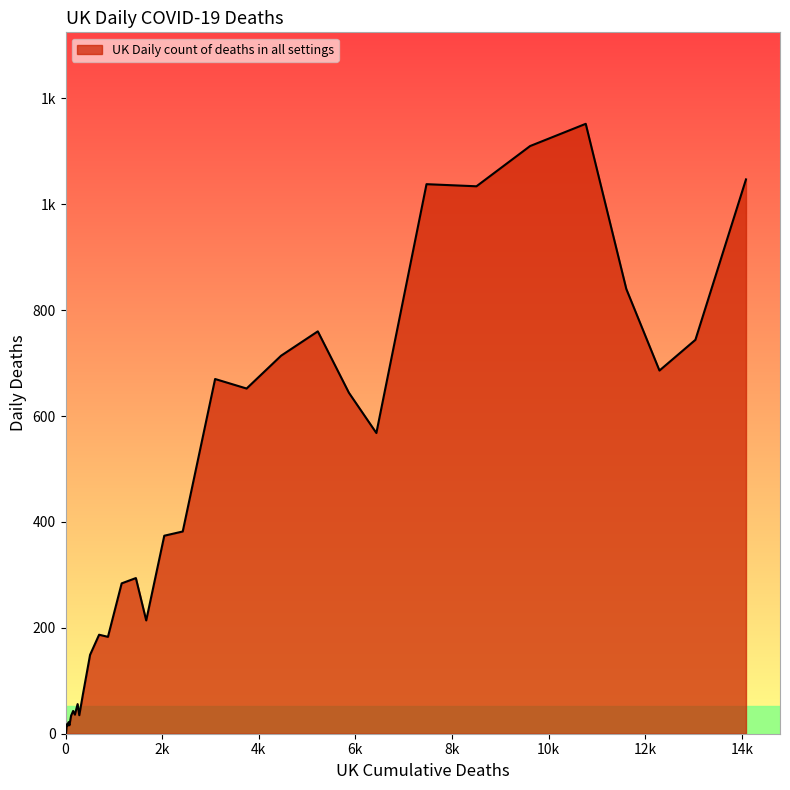

How many lines are shown in the chart?

1